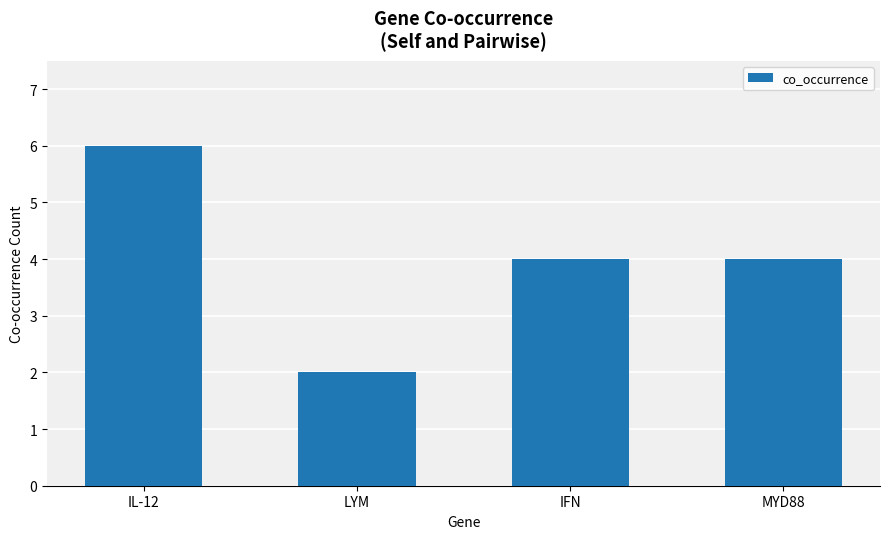

What is the sum of all values?

16